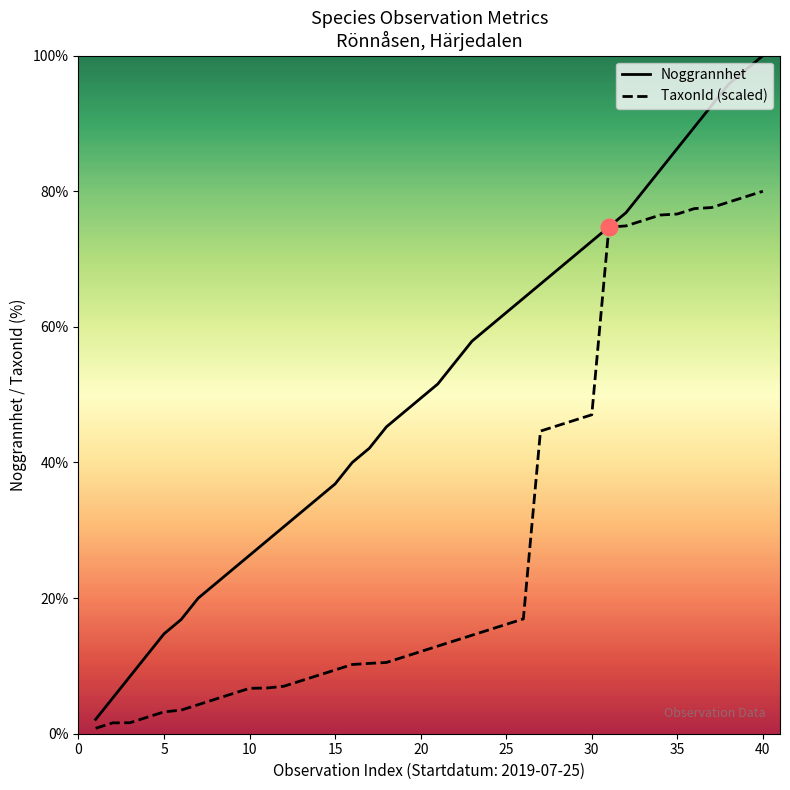

What is the value of the Noggrannhet point at the 33rd from the left?

80.0